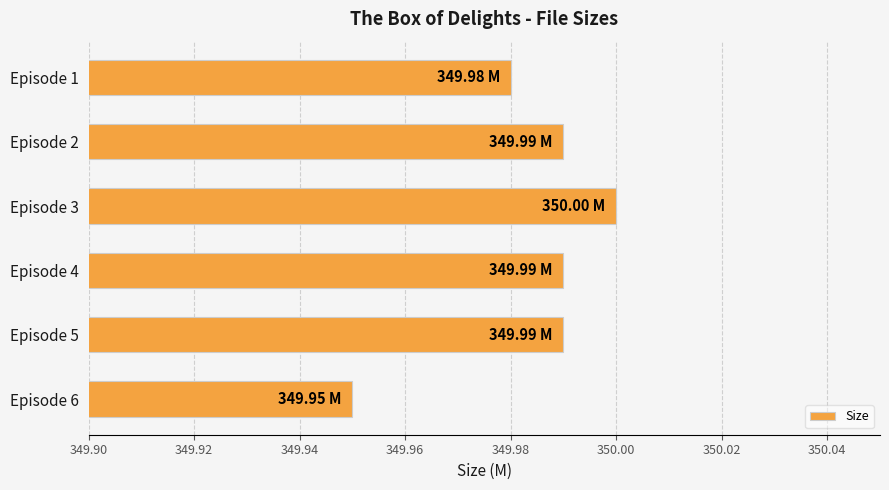

At which label is the value closest to 349?

Episode 6